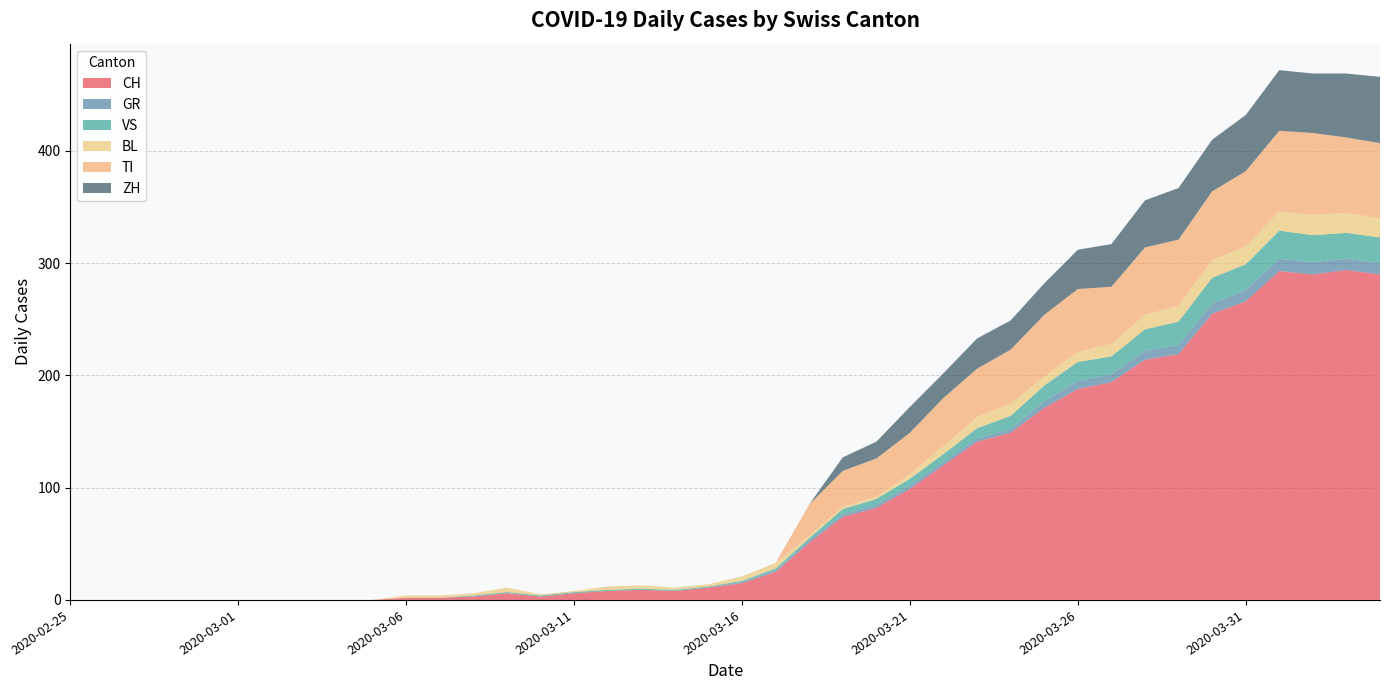

Reading left to right, extract all data points from this chart.

CH: 0	0	0	0	0	0	0	0	0	0	2	2	3	6	3	6	8	9	8	11	15	25	51	74	82	99	120	141	149	171	188	194	214	219	255	266	293	290	294	290
GR: 0	0	0	0	0	0	0	0	0	0	0	0	0	0	0	0	0	0	0	0	1	1	2	2	3	3	3	3	3	6	7	7	8	8	9	10	11	11	10	10
VS: 0	0	0	0	0	0	0	0	0	0	0	0	1	1	1	1	1	1	1	1	1	2	2	5	5	6	7	9	12	14	17	16	19	21	23	23	25	24	23	23
BL: 0	0	0	0	0	0	0	0	0	0	2	2	2	4	1	1	3	3	2	2	4	5	2	2	2	4	7	10	11	8	9	11	13	14	16	16	17	18	18	17
TI: 0	0	0	0	0	0	0	0	0	0	0	0	0	0	0	0	0	0	0	0	0	0	28	32	34	37	43	43	48	55	56	51	60	59	61	67	72	73	67	67
ZH: 0	0	0	0	0	0	0	0	0	0	0	0	0	0	0	0	0	0	0	0	0	0	0	12	15	23	22	27	26	28	35	38	42	46	46	50	54	53	57	59